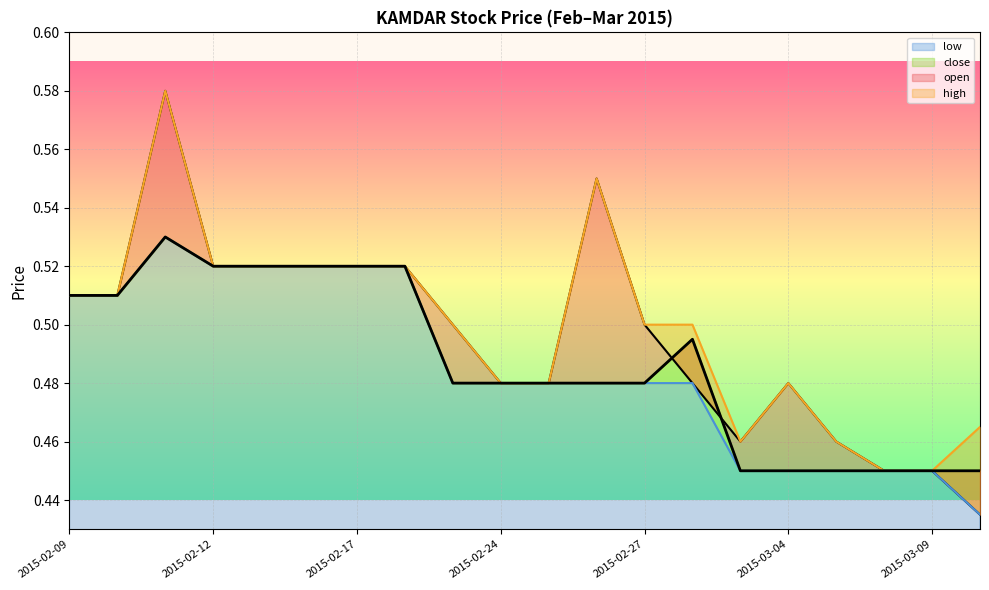

True or false: low has a value of 0.2 at 2015-02-27.

False